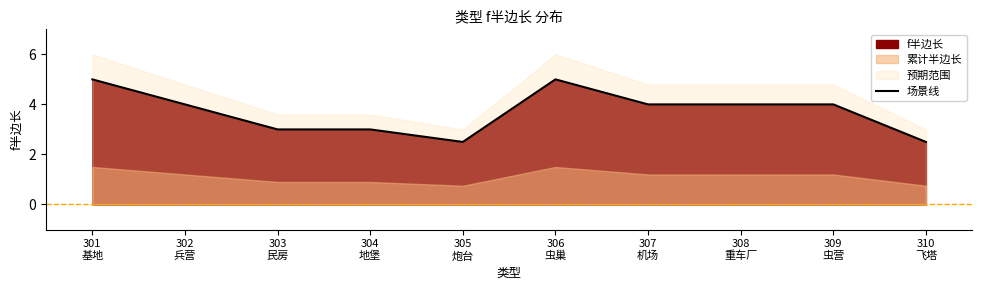

Reading right to left, extract all data points from this chart.

2.5	4.0	4.0	4.0	5.0	2.5	3.0	3.0	4.0	5.0